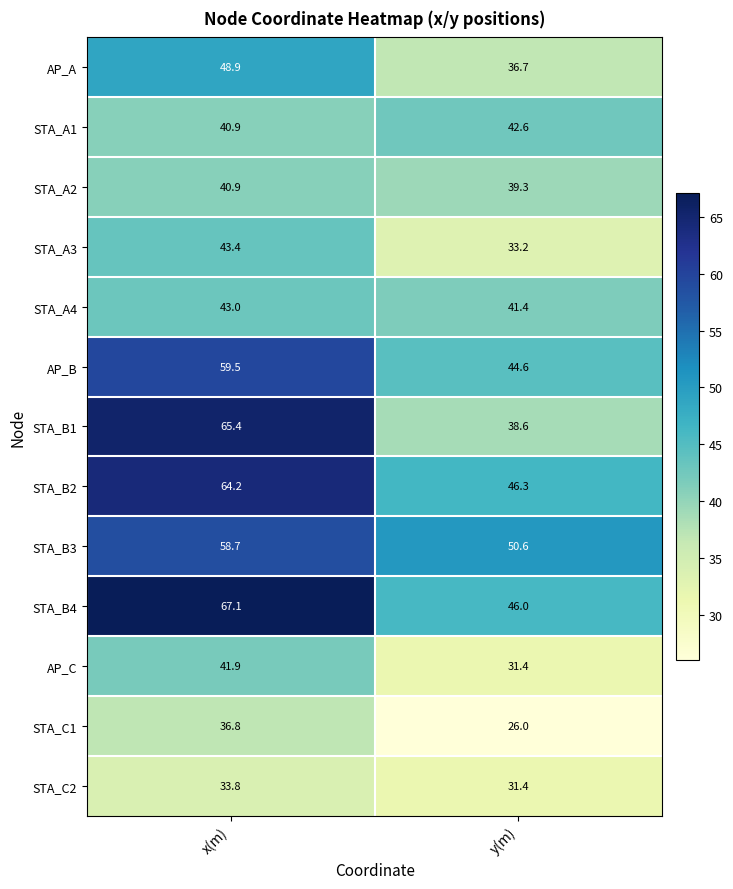

The value of STA_A3 at y(m) is 43.2. True or false?

False